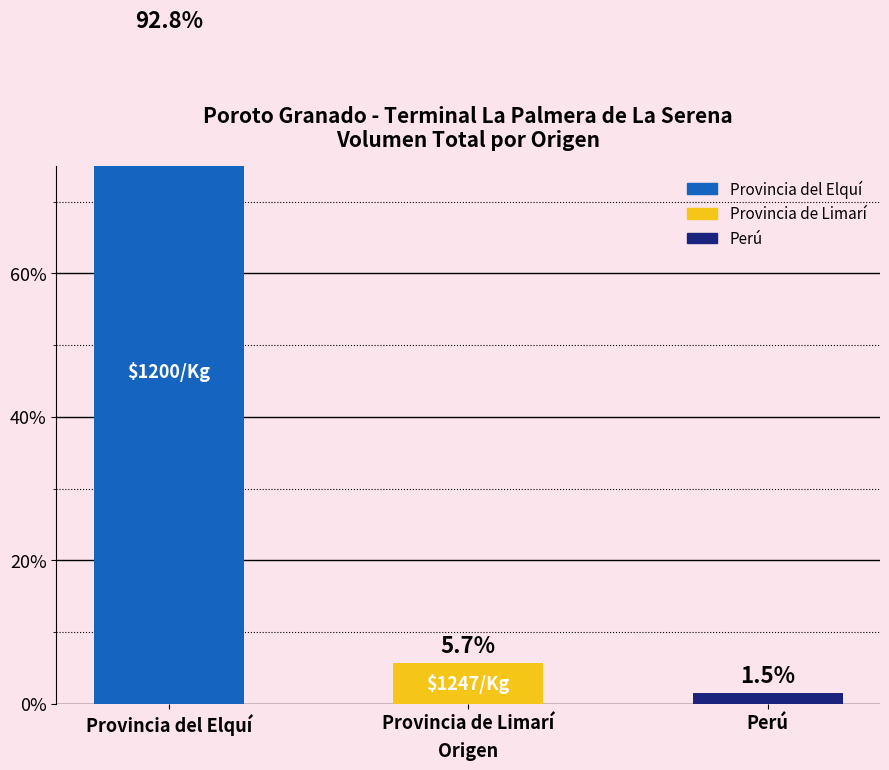

What position from the right is Perú?

1